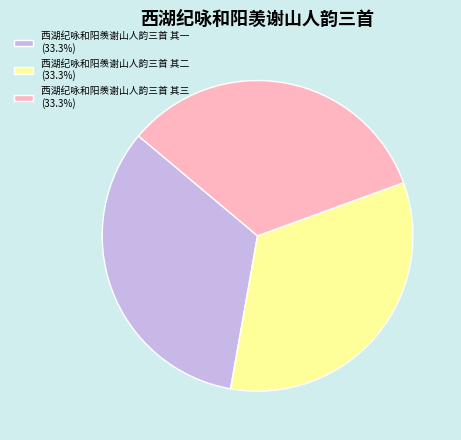

Approximately how many times larger is the value at 西湖纪咏和阳羡谢山人韵三首 其二 compared to 西湖纪咏和阳羡谢山人韵三首 其三?

1.0